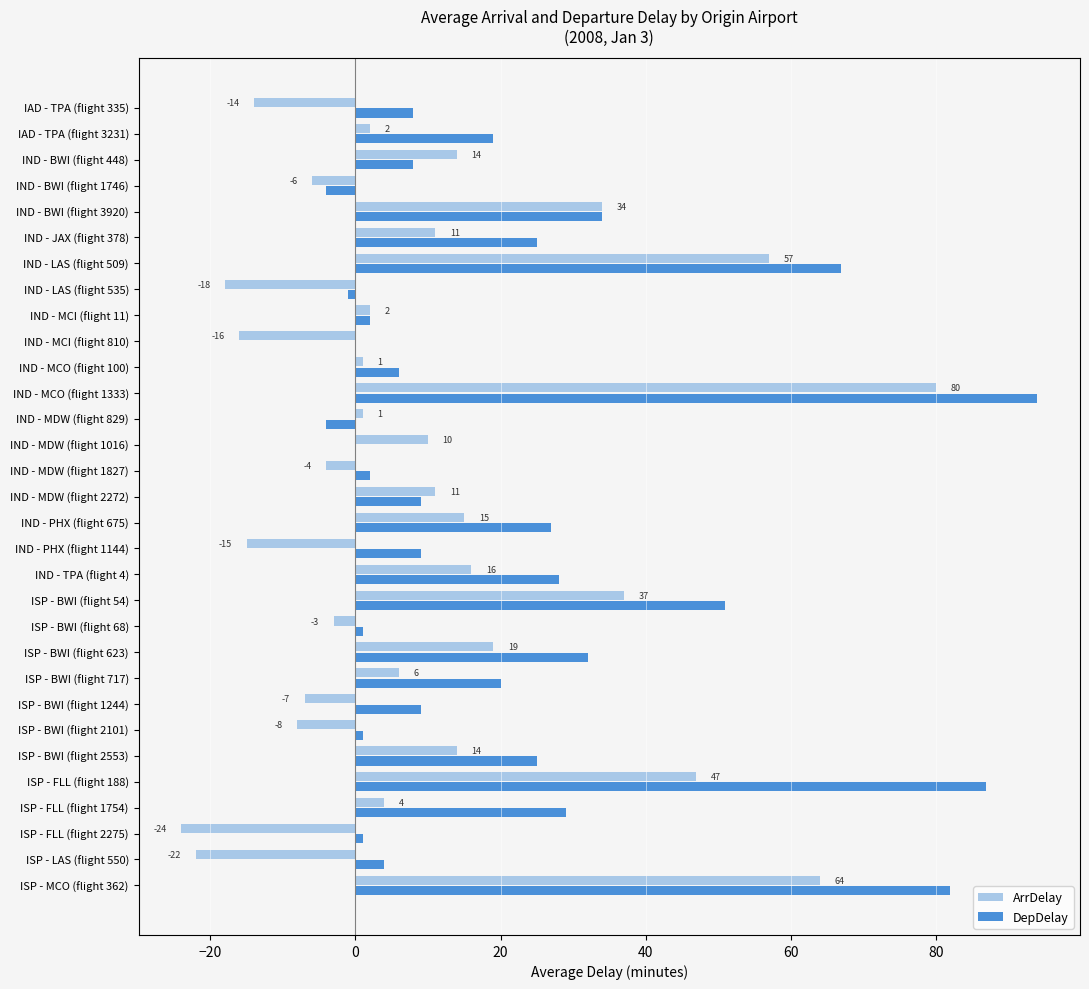

Where is ArrDelay nearest to the value 28?

IND - BWI (flight 3920)